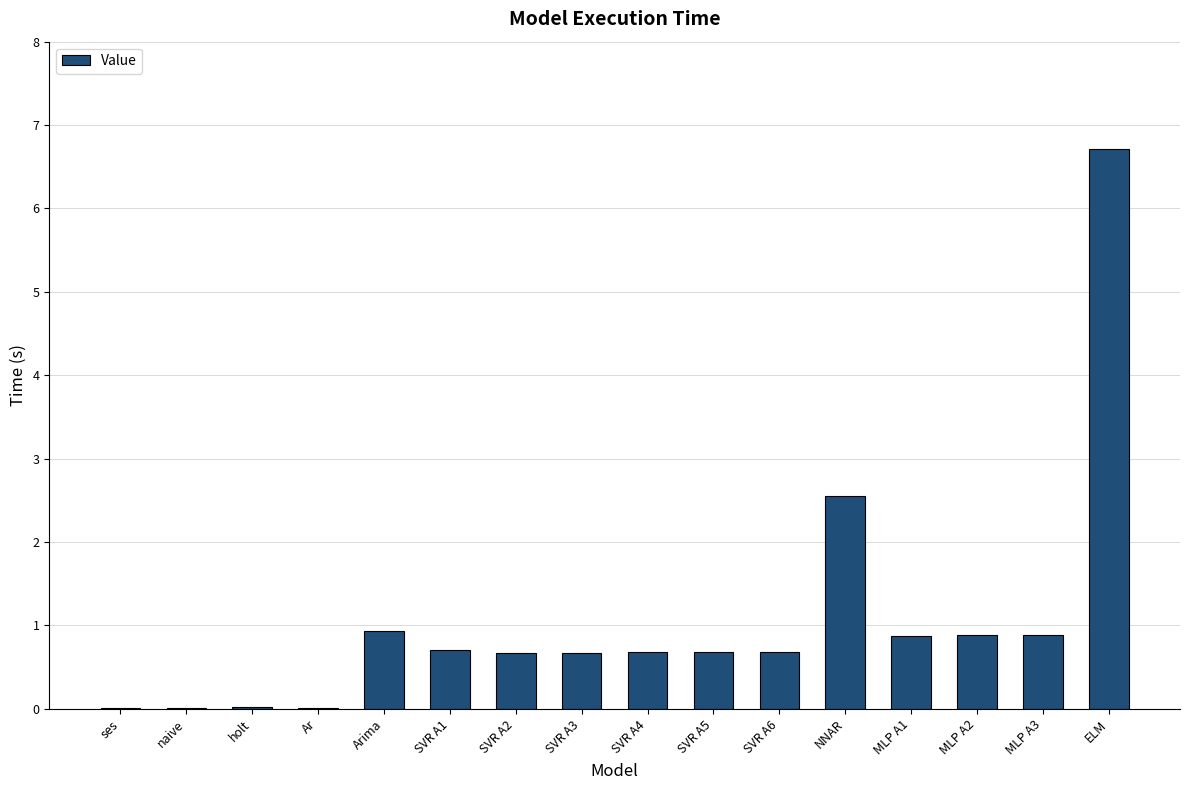

Are the bars horizontal?

No